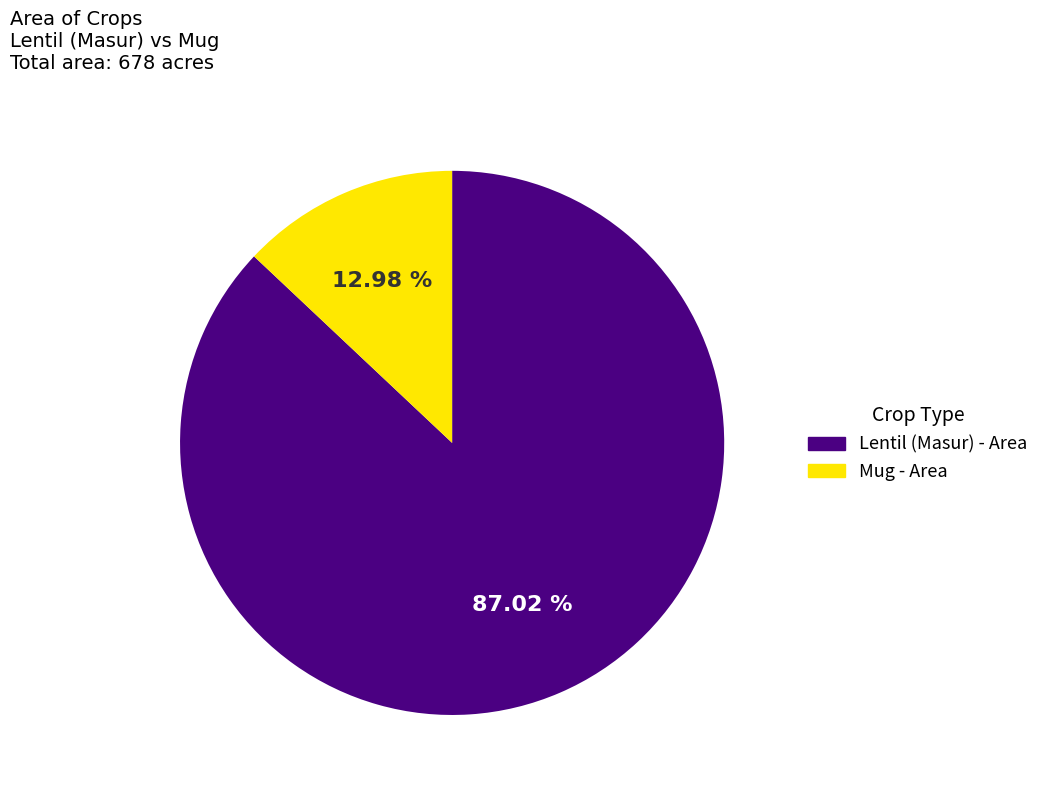

Does any single category account for the majority?

Yes